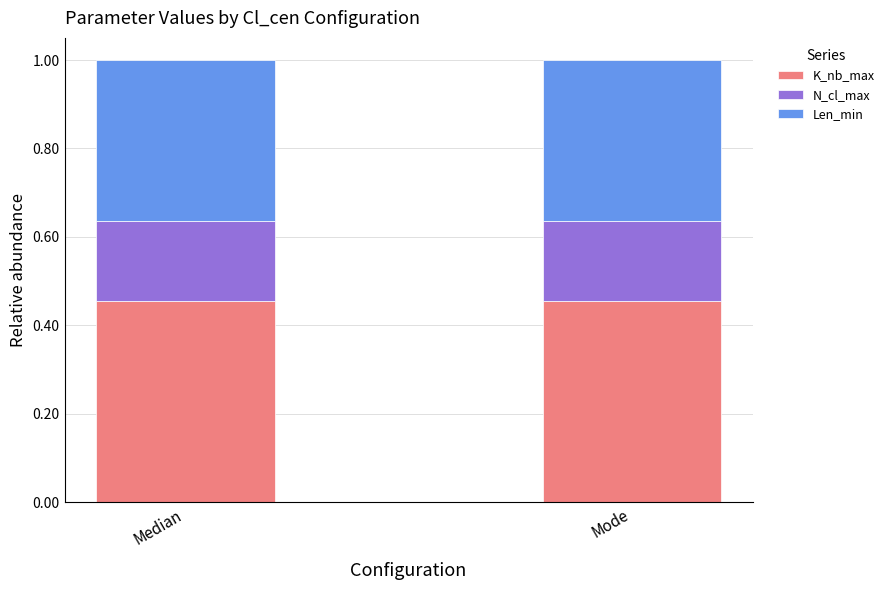

Is it true that K_nb_max equals 0.2 at Mode?

False